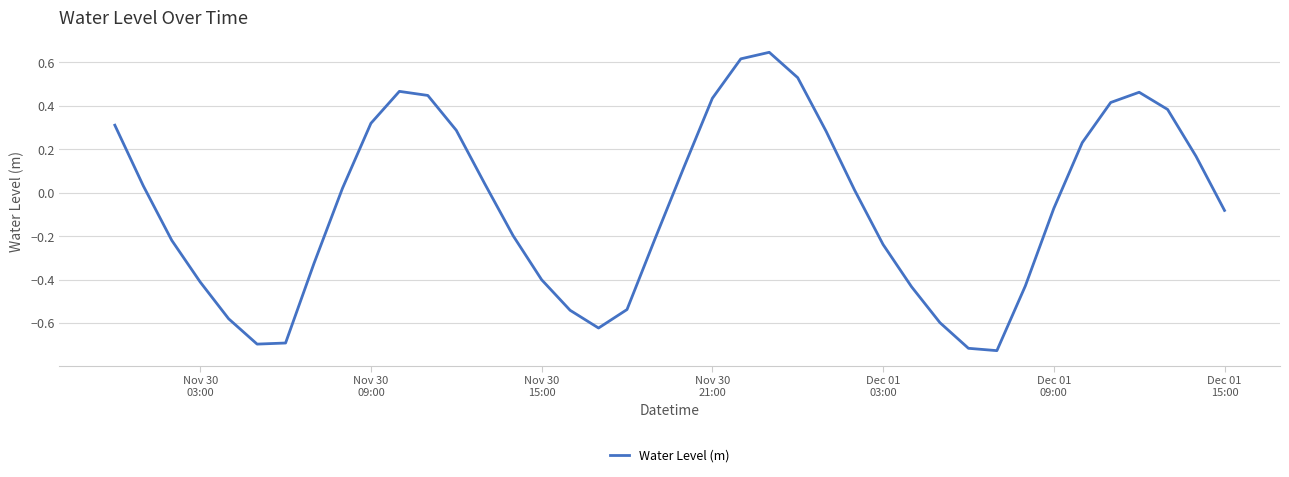

What is the difference between the maximum and minimum values?

1.4